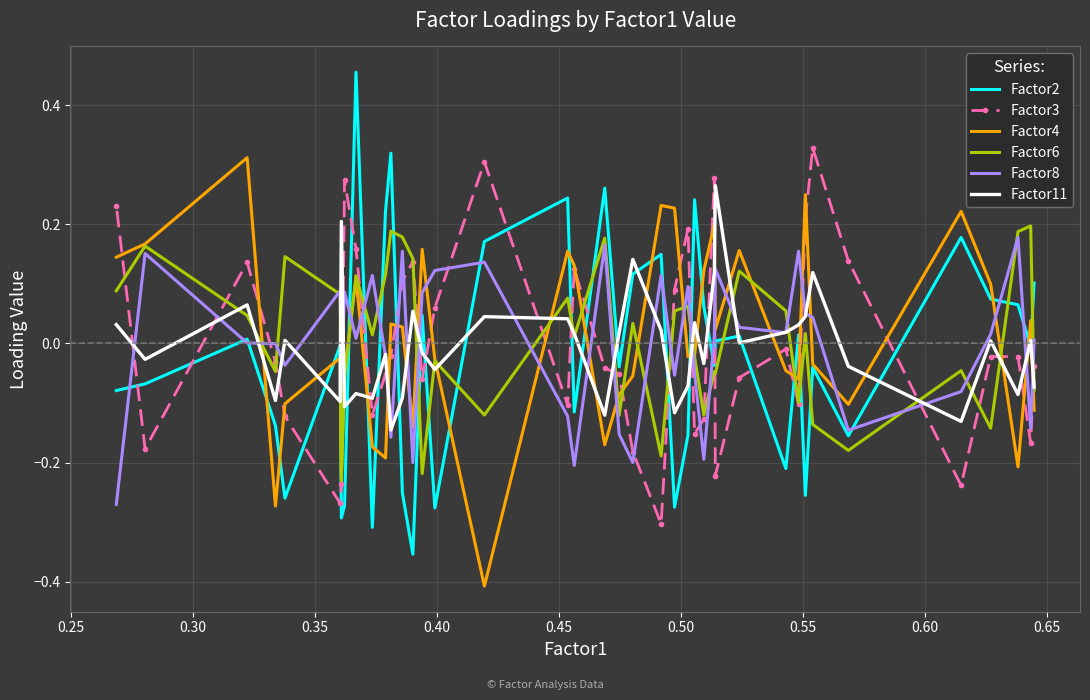

The value of Factor11 at 0.55 is 0.0. True or false?

False